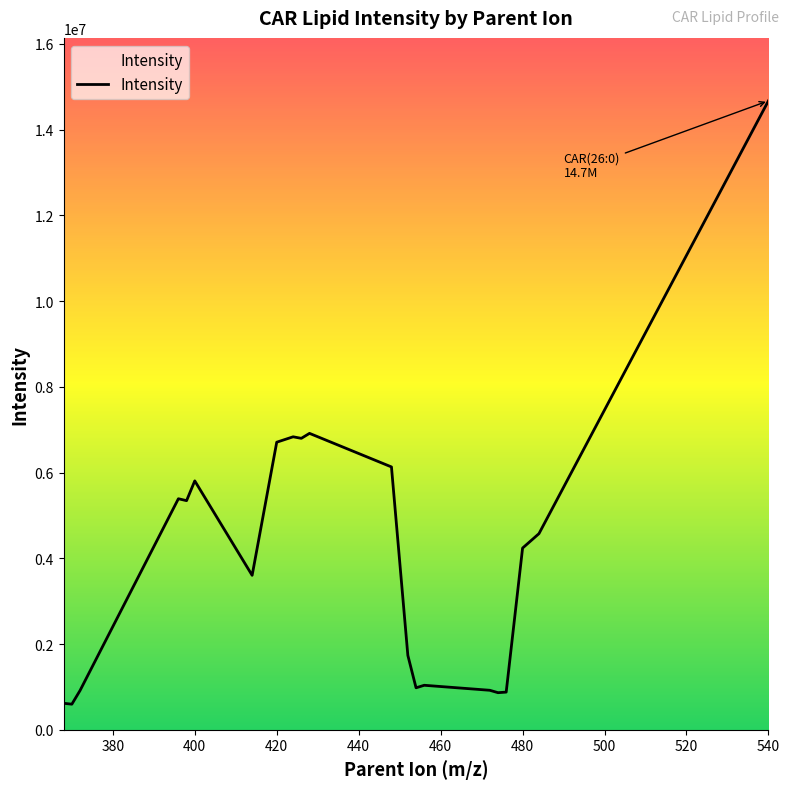

What is the difference between the maximum and minimum values?

14077946.5